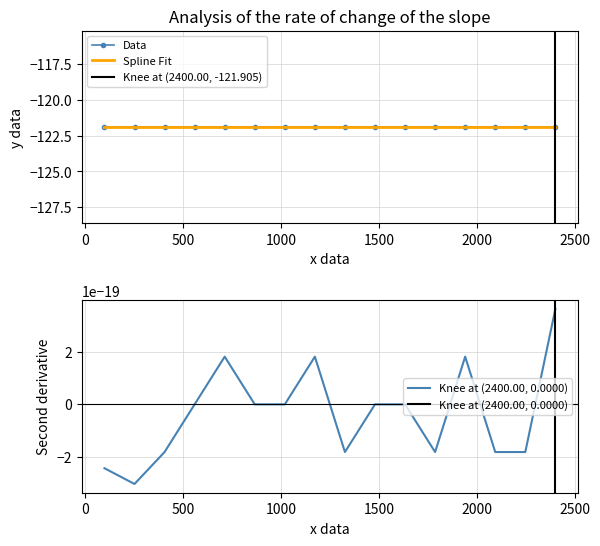

Count the number of data series in this chart.

2